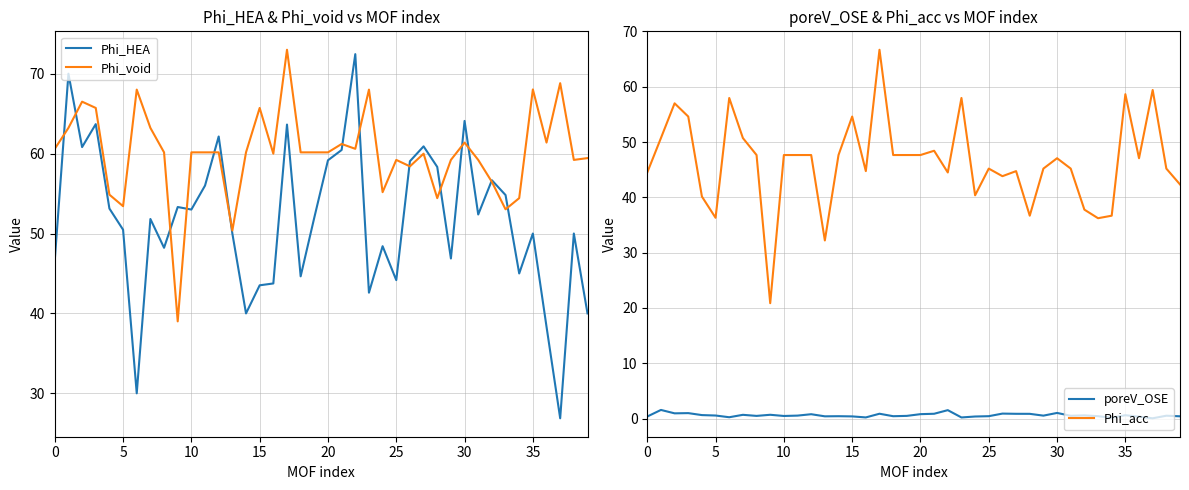

Is it true that Phi_void equals 79.9 at 29?

False